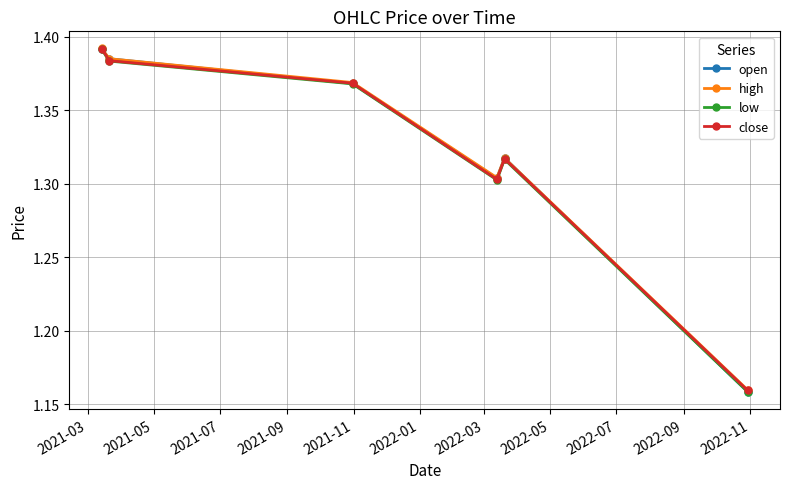

How many interior local peaks does the high series have?

1